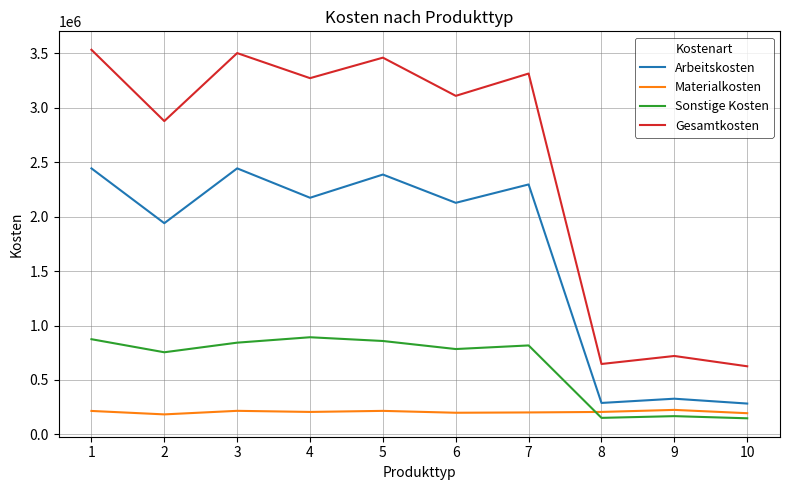

What is the greatest value displayed?

3532580